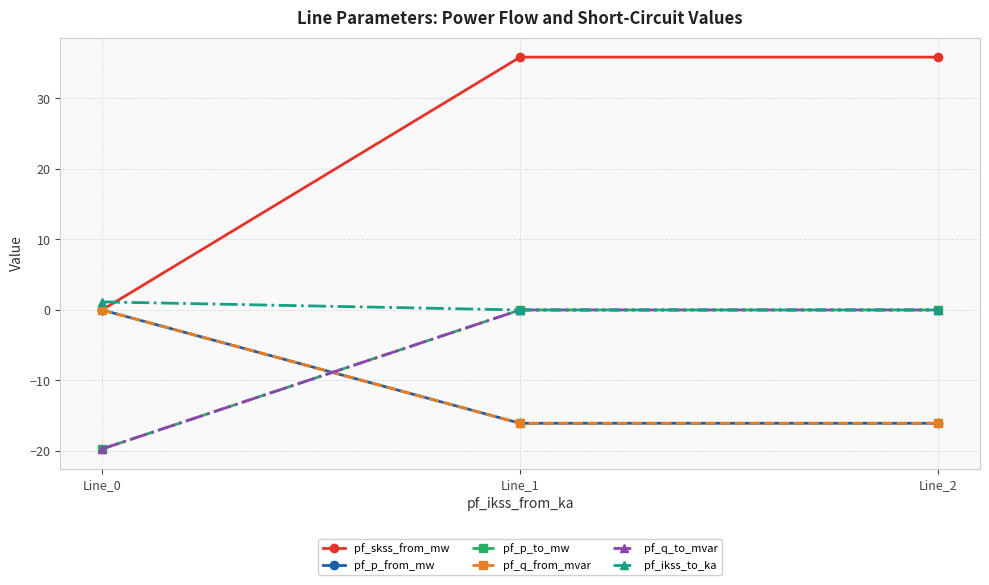

True or false: pf_p_to_mw has a value of -0.0 at Line_2.

True